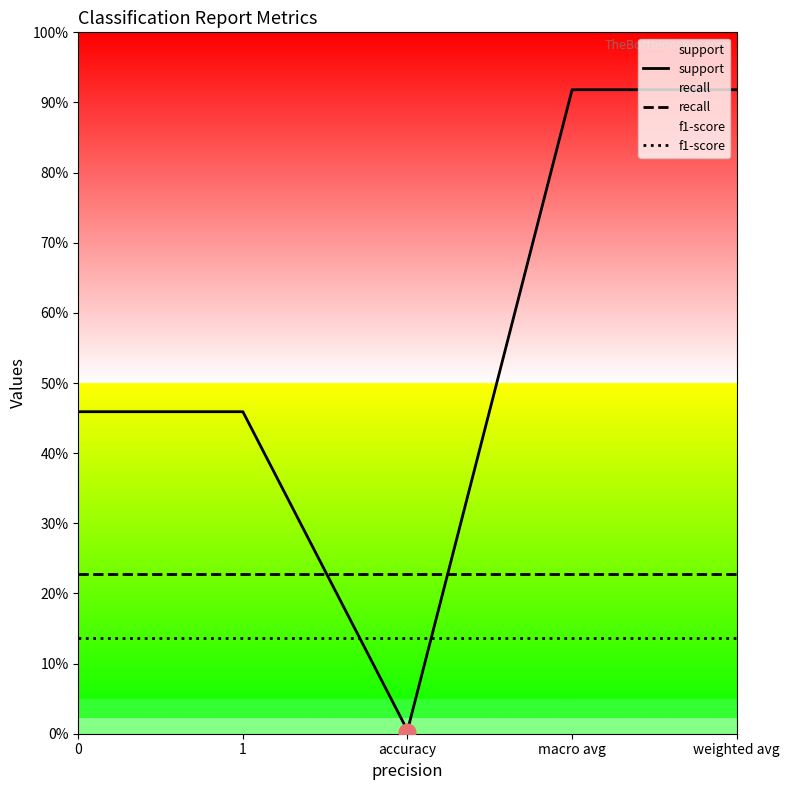

Does the chart display data point markers on the line(s)?

No